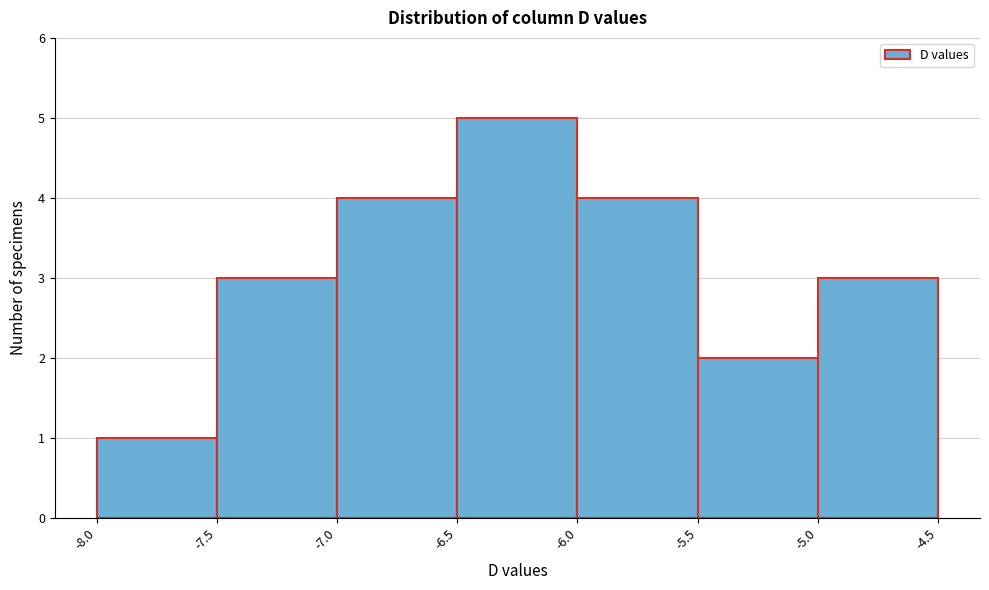

Over which range of the x-axis is the bar tallest?

-6.5 to -6.0